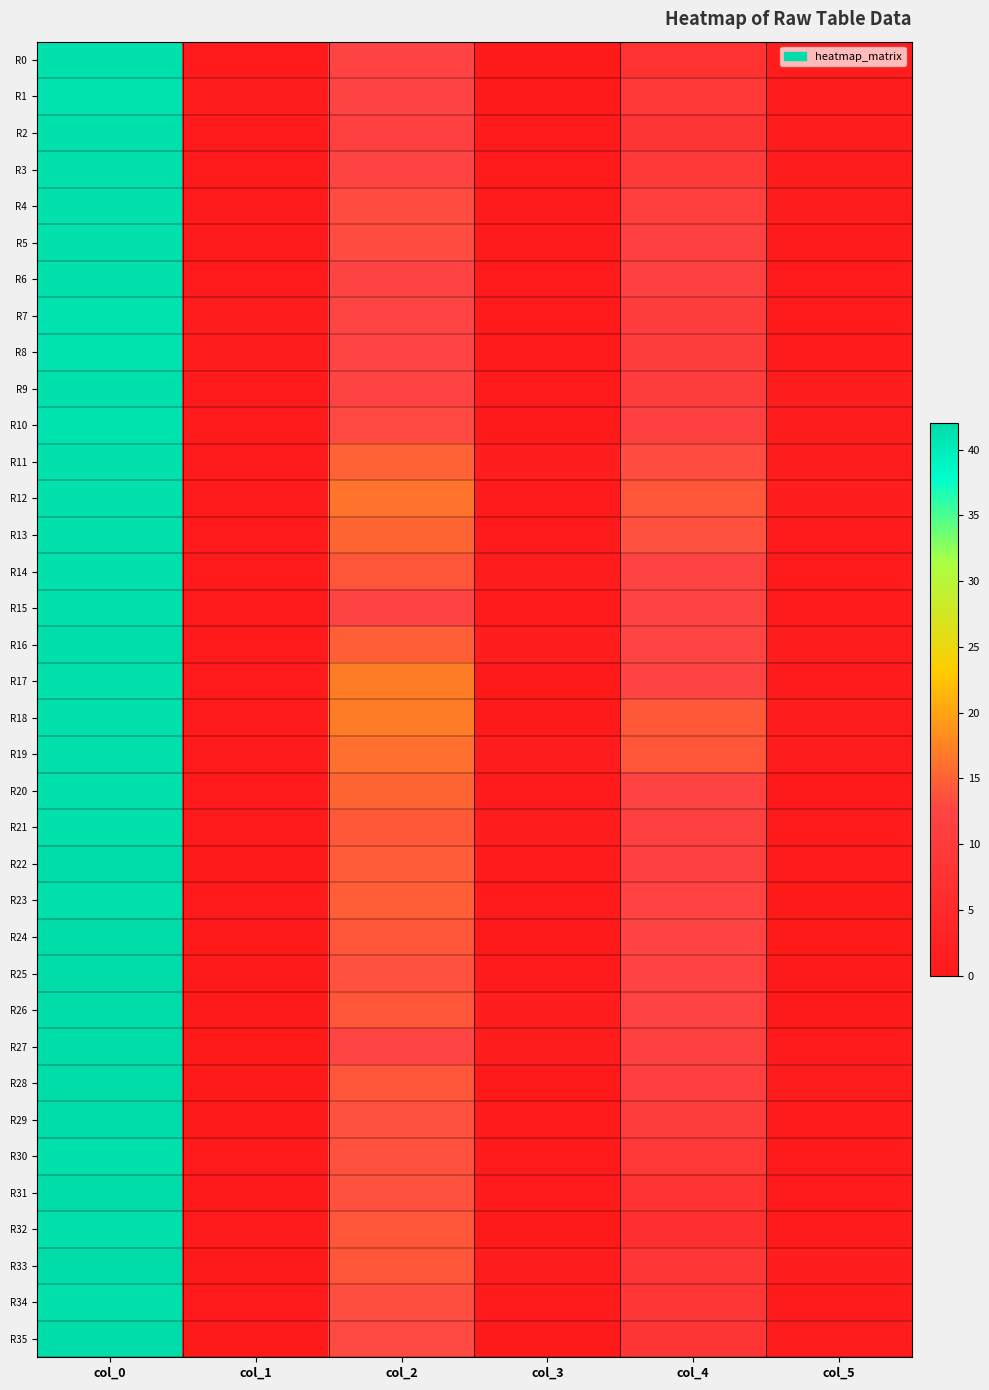

Reading left to right, transcribe all the data shown in this chart.

R0: col_0=41.5	col_1=0.5	col_2=12.0	col_3=0.0	col_4=7.0	col_5=0.8
R1: col_0=41.2	col_1=0.8	col_2=12.0	col_3=0.0	col_4=9.2	col_5=0.8
R2: col_0=41.5	col_1=0.5	col_2=11.5	col_3=0.5	col_4=8.2	col_5=0.8
R3: col_0=41.5	col_1=0.5	col_2=12.5	col_3=0.5	col_4=9.2	col_5=0.8
R4: col_0=41.5	col_1=0.5	col_2=13.2	col_3=0.4	col_4=11.0	col_5=0.7
R5: col_0=41.5	col_1=0.5	col_2=13.2	col_3=0.4	col_4=11.5	col_5=0.5
R6: col_0=41.5	col_1=0.5	col_2=12.5	col_3=0.5	col_4=11.8	col_5=0.4
R7: col_0=41.2	col_1=0.8	col_2=12.7	col_3=0.5	col_4=10.7	col_5=0.5
R8: col_0=41.3	col_1=0.9	col_2=12.8	col_3=0.4	col_4=10.7	col_5=0.5
R9: col_0=41.5	col_1=0.5	col_2=12.5	col_3=0.5	col_4=10.5	col_5=1.1
R10: col_0=41.3	col_1=0.5	col_2=13.0	col_3=0.0	col_4=11.5	col_5=0.9
R11: col_0=41.5	col_1=0.5	col_2=15.0	col_3=1.2	col_4=13.2	col_5=0.8
R12: col_0=41.5	col_1=0.5	col_2=16.2	col_3=0.4	col_4=14.0	col_5=1.0
R13: col_0=41.5	col_1=0.5	col_2=15.2	col_3=0.4	col_4=13.8	col_5=0.4
R14: col_0=41.5	col_1=0.5	col_2=14.0	col_3=0.7	col_4=12.5	col_5=0.5
R15: col_0=41.5	col_1=0.5	col_2=12.5	col_3=0.5	col_4=12.5	col_5=0.5
R16: col_0=41.8	col_1=0.4	col_2=14.8	col_3=1.1	col_4=12.8	col_5=0.8
R17: col_0=41.5	col_1=0.5	col_2=17.0	col_3=0.0	col_4=12.3	col_5=0.5
R18: col_0=41.5	col_1=0.5	col_2=17.0	col_3=0.0	col_4=14.2	col_5=0.8
R19: col_0=41.7	col_1=0.5	col_2=16.0	col_3=0.7	col_4=14.0	col_5=0.8
R20: col_0=41.5	col_1=0.5	col_2=15.2	col_3=0.4	col_4=12.0	col_5=0.0
R21: col_0=41.5	col_1=0.5	col_2=14.2	col_3=0.8	col_4=11.5	col_5=0.5
R22: col_0=42.0	col_1=0.0	col_2=14.5	col_3=0.5	col_4=11.8	col_5=0.4
R23: col_0=41.7	col_1=0.5	col_2=14.7	col_3=0.5	col_4=12.0	col_5=0.0
R24: col_0=42.0	col_1=0.0	col_2=14.0	col_3=0.0	col_4=12.0	col_5=0.0
R25: col_0=42.0	col_1=0.0	col_2=13.8	col_3=0.4	col_4=12.0	col_5=0.0
R26: col_0=42.0	col_1=0.0	col_2=14.0	col_3=1.0	col_4=12.0	col_5=0.0
R27: col_0=42.0	col_1=0.0	col_2=12.8	col_3=0.8	col_4=11.5	col_5=0.5
R28: col_0=42.0	col_1=0.0	col_2=14.0	col_3=0.0	col_4=11.2	col_5=0.8
R29: col_0=42.0	col_1=0.0	col_2=13.7	col_3=0.5	col_4=10.7	col_5=0.5
R30: col_0=41.5	col_1=0.5	col_2=13.8	col_3=0.4	col_4=9.2	col_5=0.4
R31: col_0=42.0	col_1=0.0	col_2=13.7	col_3=0.5	col_4=7.3	col_5=0.5
R32: col_0=41.7	col_1=0.5	col_2=14.0	col_3=0.0	col_4=6.7	col_5=0.5
R33: col_0=42.0	col_1=0.0	col_2=14.0	col_3=0.7	col_4=8.5	col_5=1.1
R34: col_0=41.5	col_1=0.5	col_2=13.3	col_3=0.5	col_4=8.5	col_5=0.5
R35: col_0=42.0	col_1=0.0	col_2=13.0	col_3=0.0	col_4=8.0	col_5=0.7